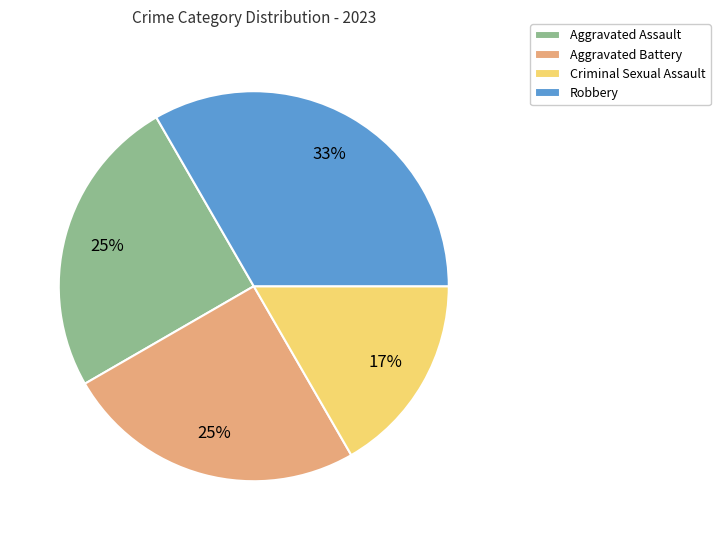

Count the number of slices in the pie.

4